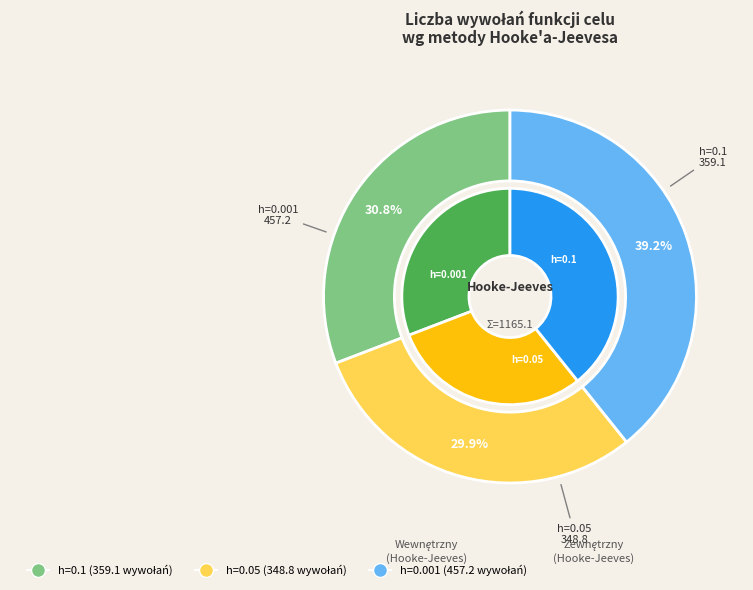

What percentage is the 0.1 slice, to the nearest percent?

31%